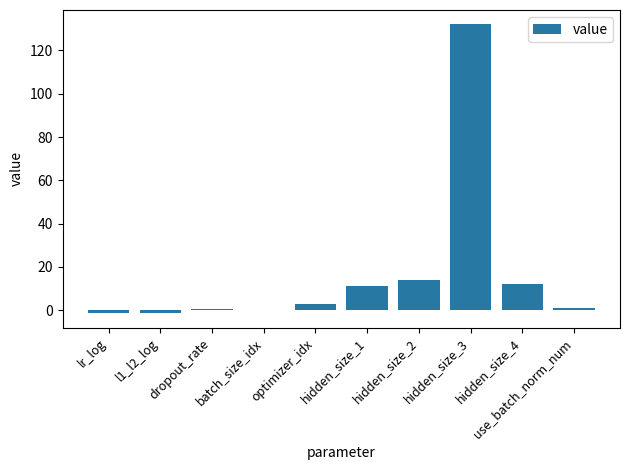

How many categories are shown in the chart?

10